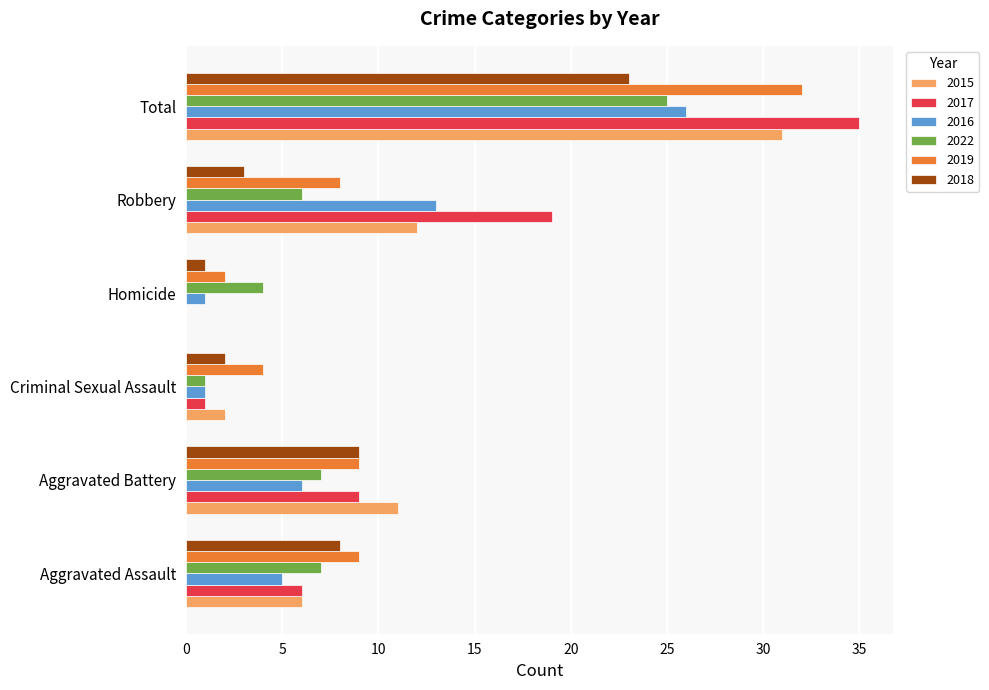

Is the value of 2022 at Total greater than the value of 2016 at Criminal Sexual Assault?

Yes